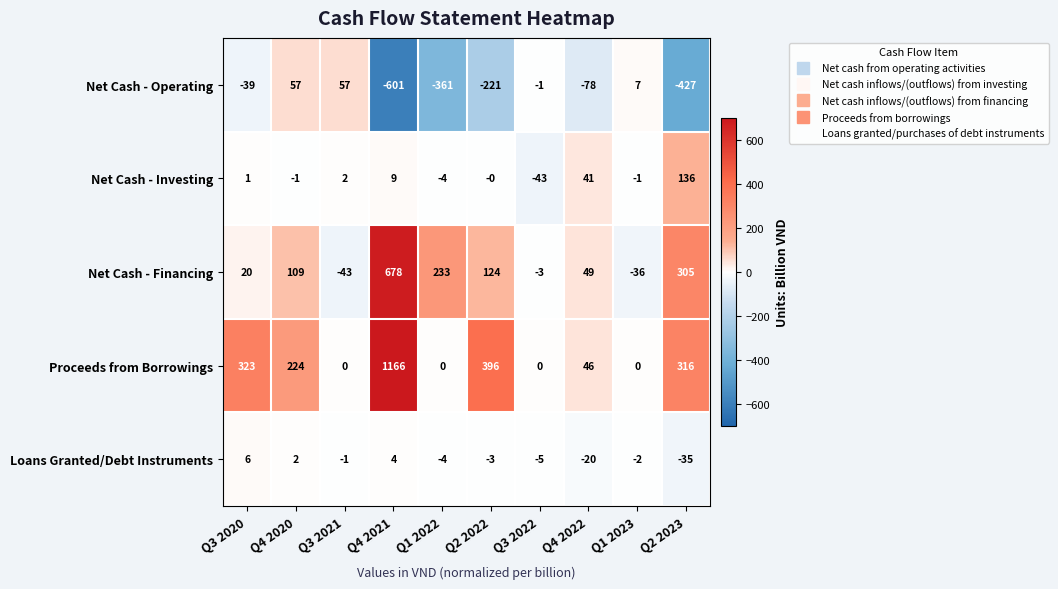

True or false: Net Cash - Operating has a value of -39 at Q3 2020.

True